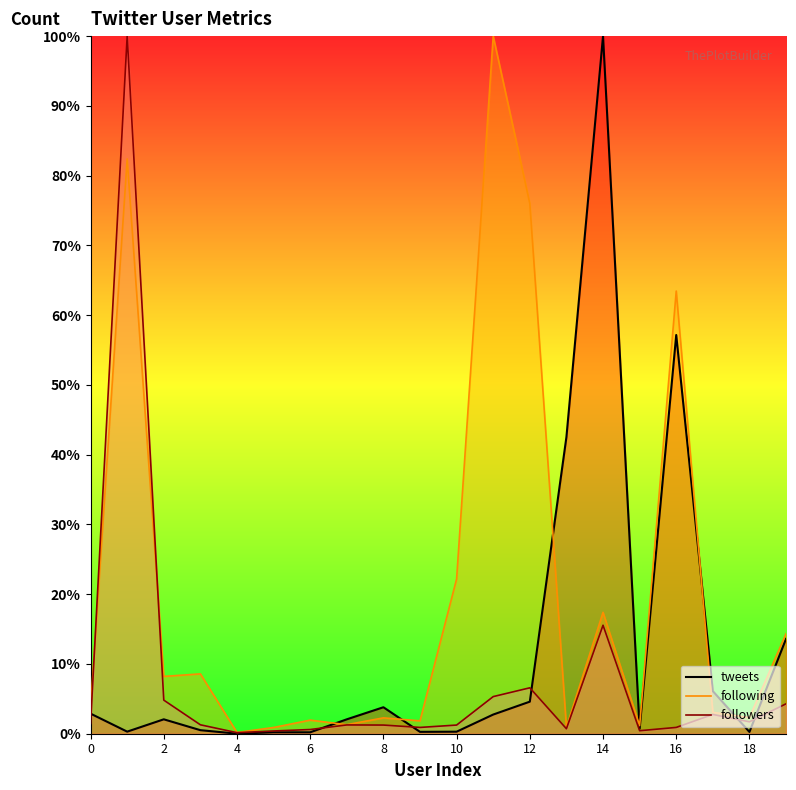

How many lines are shown in the chart?

3